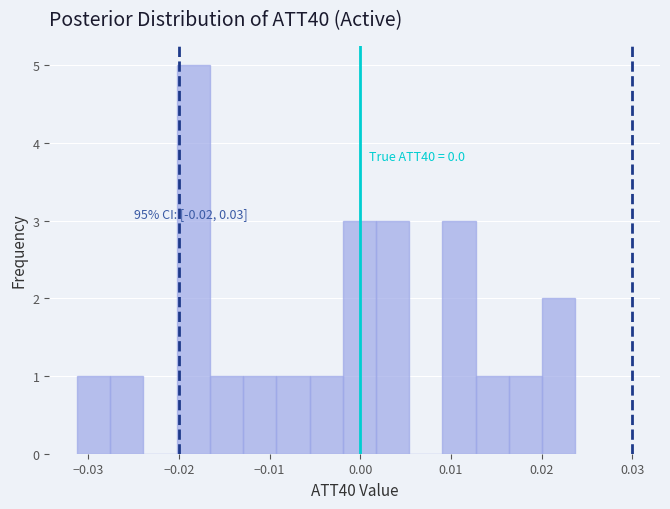

Read against the x-axis, roughly where is the centre of the tallest bar?

-0.018